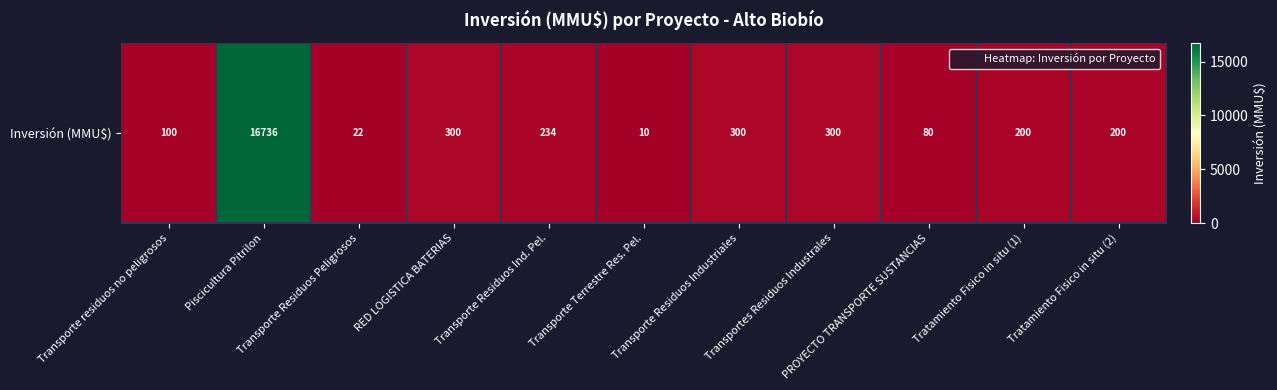

What is the average value?

1680